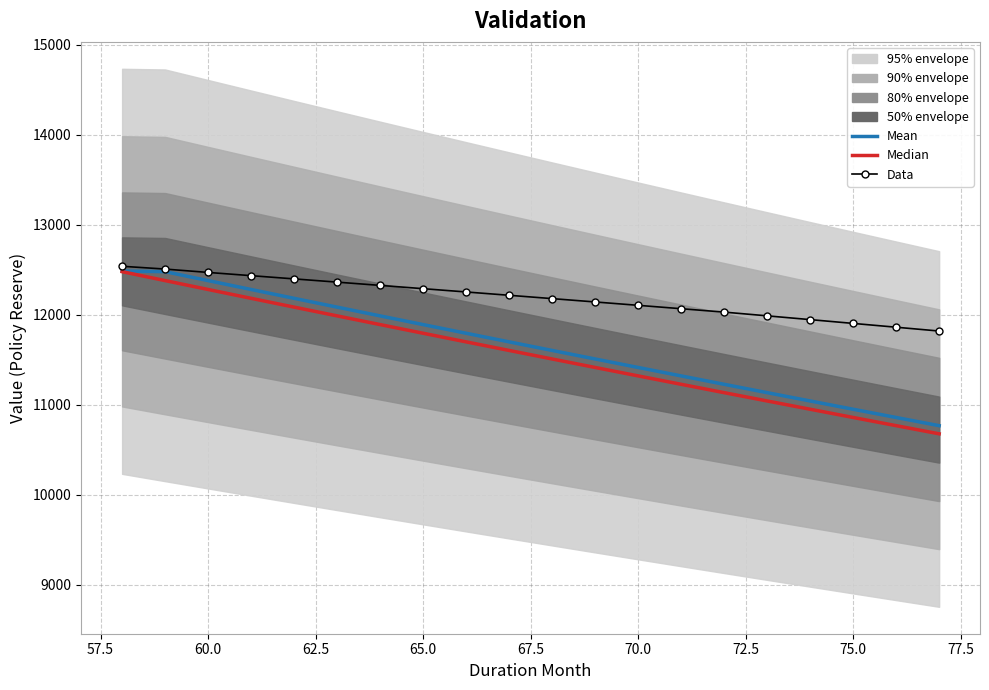

What is the minimum value for Mean (PVFB_BD)?

10767.7